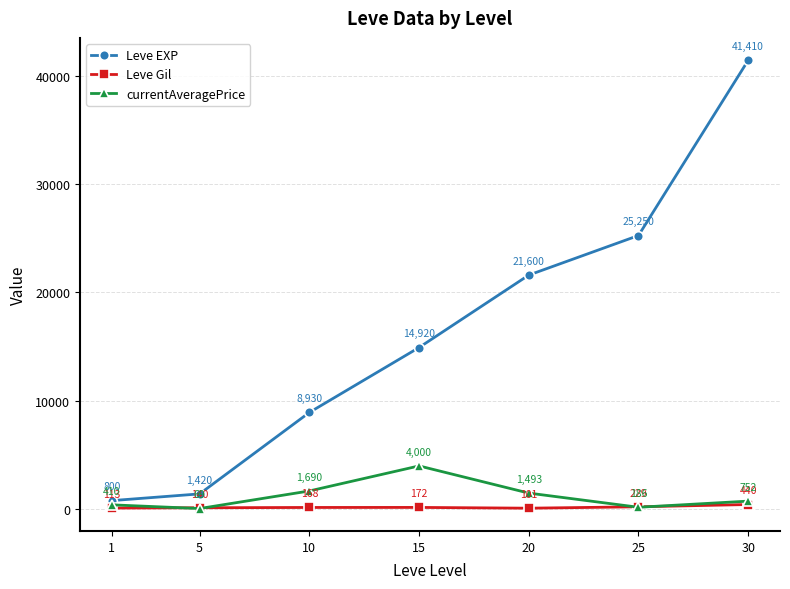

True or false: Leve EXP and currentAveragePrice intersect in this chart.

False